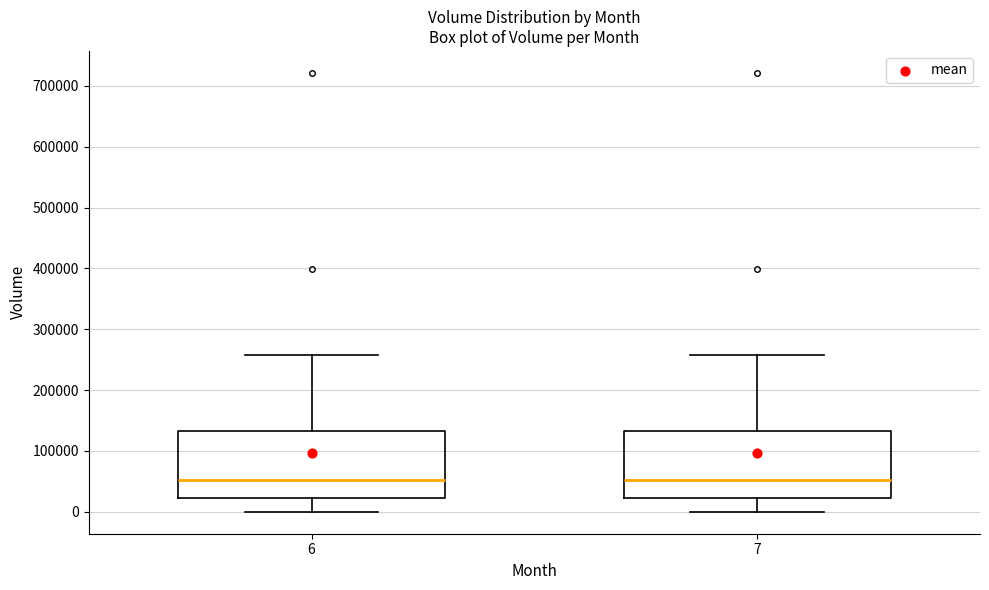

Where does the upper whisker of the box at x = 7 end on the y-axis? The values are not printed on the chart, so give them approximately, as read against the axis.

260000